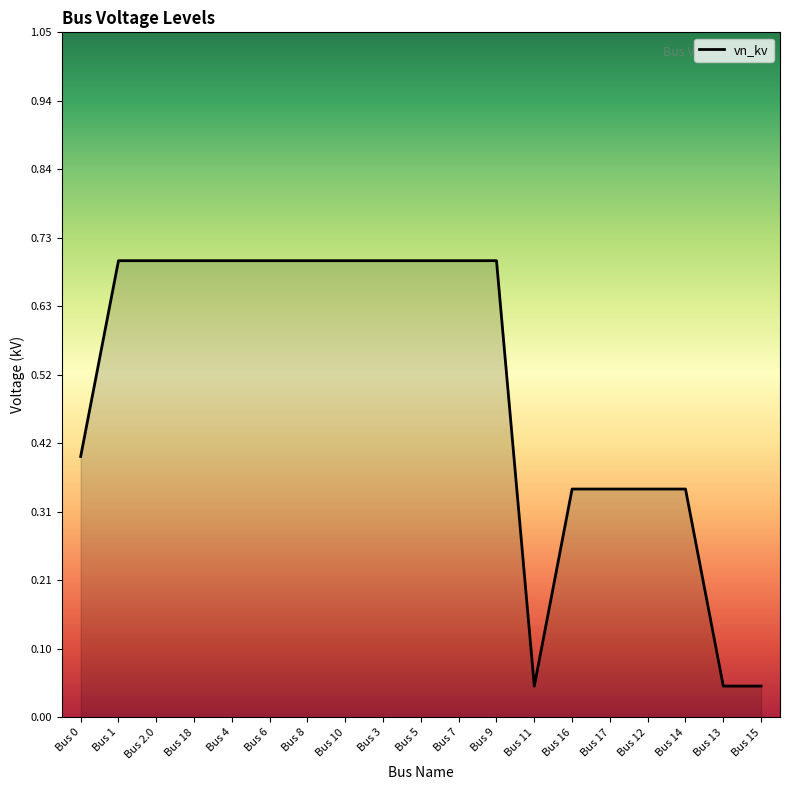

Which has a higher value, Bus 1 or Bus 13?

Bus 1